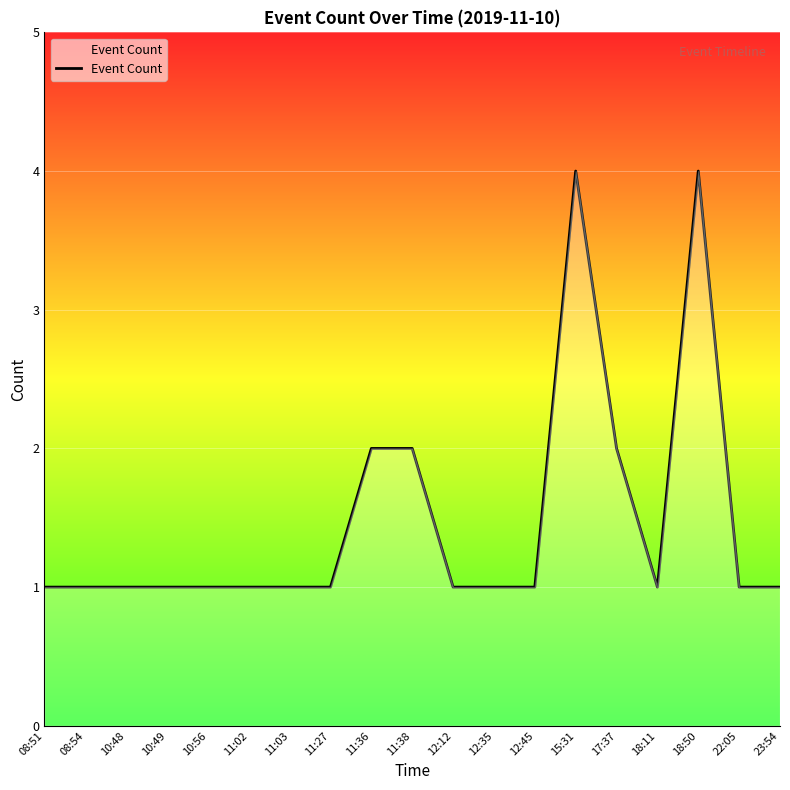

Count the values in the range 1 to 2.

17